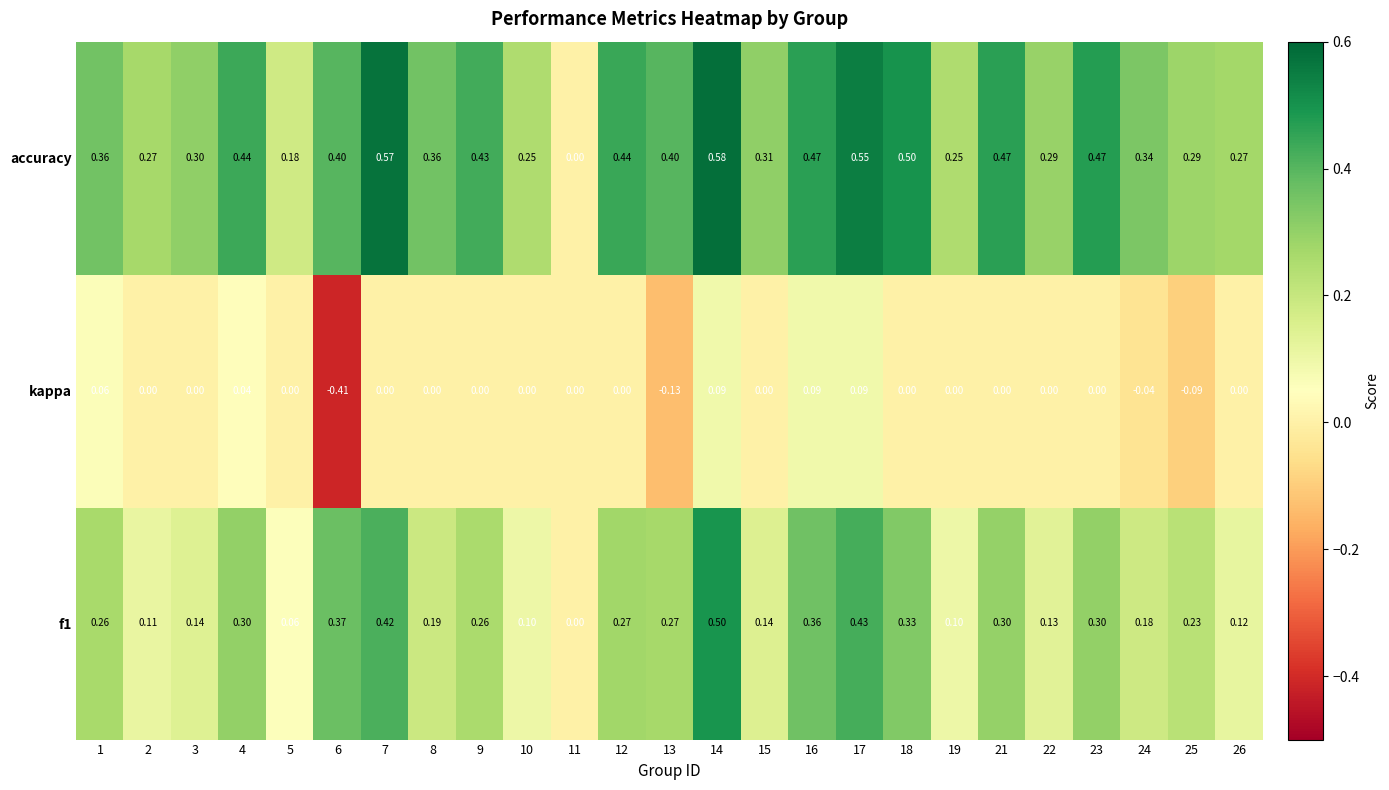

Which series has the largest range (max minus min)?

accuracy